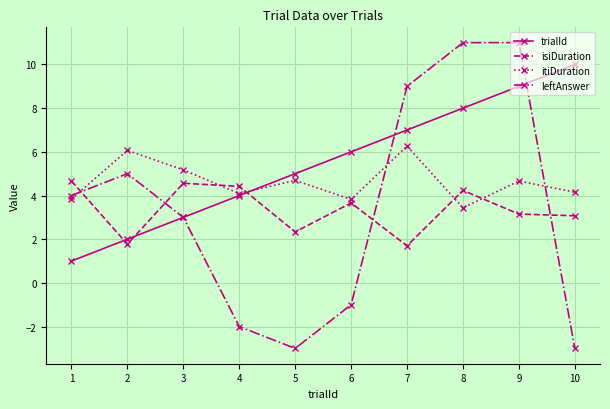

What is the smallest value displayed?

-3.0